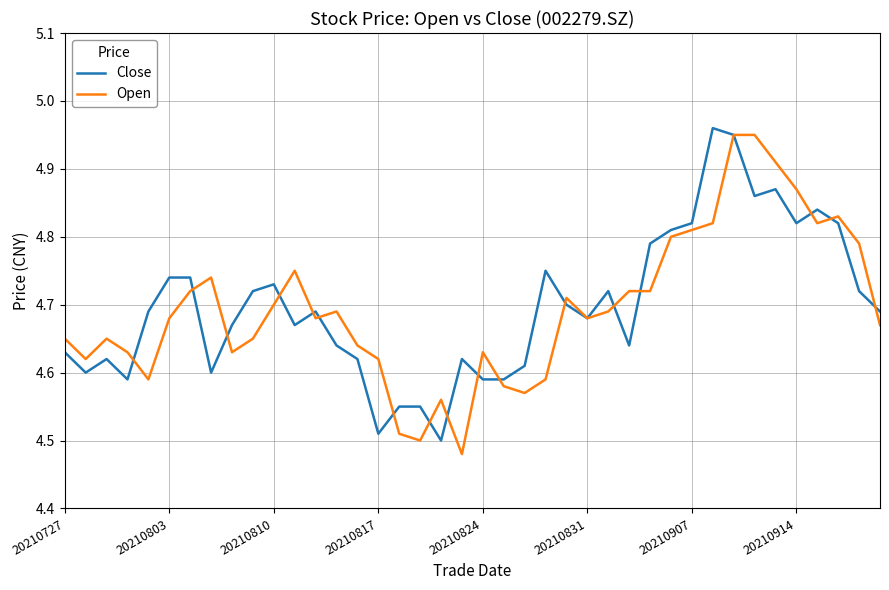

What is the lowest value of the Open series?

4.5